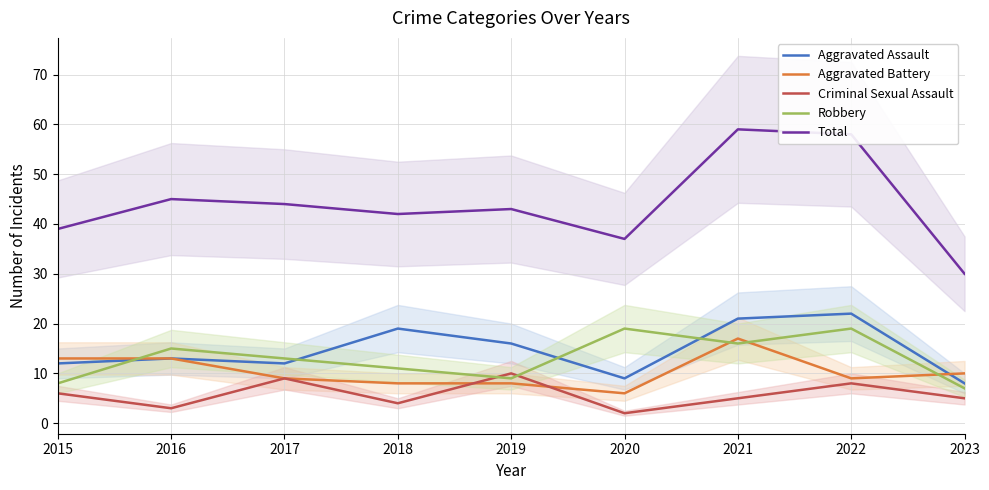

True or false: Criminal Sexual Assault has a value of 5 at 2019.

False